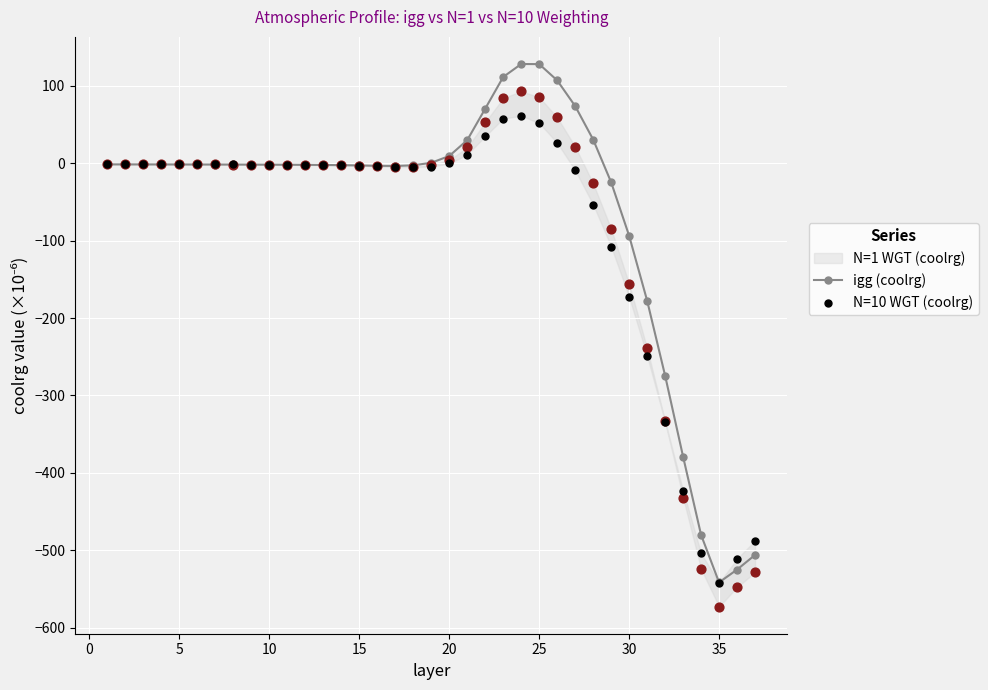

Which series has the largest total across all categories?

igg (coolrg)